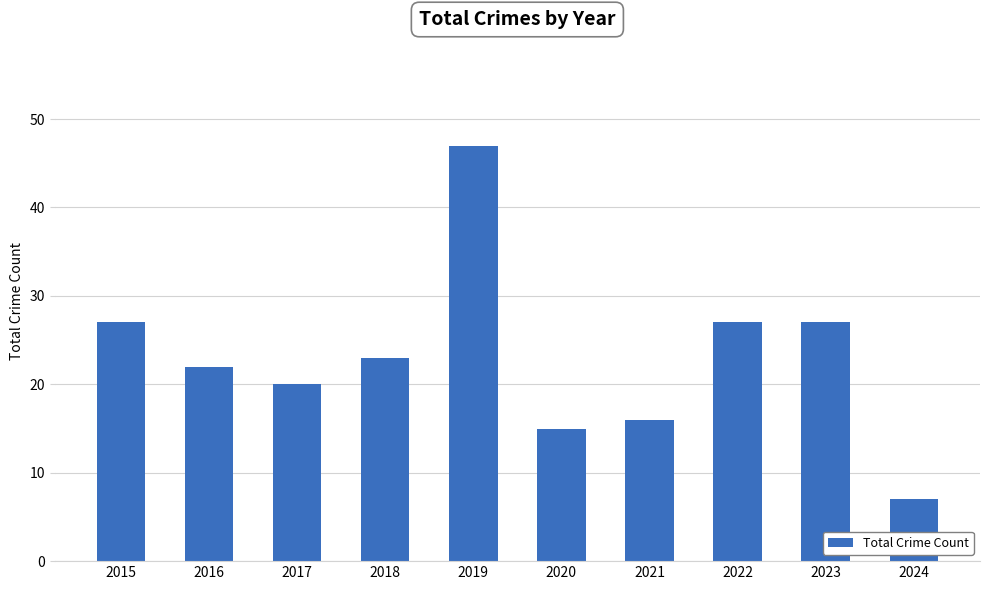

The chart shows a value of 27 at 2015. True or false?

True